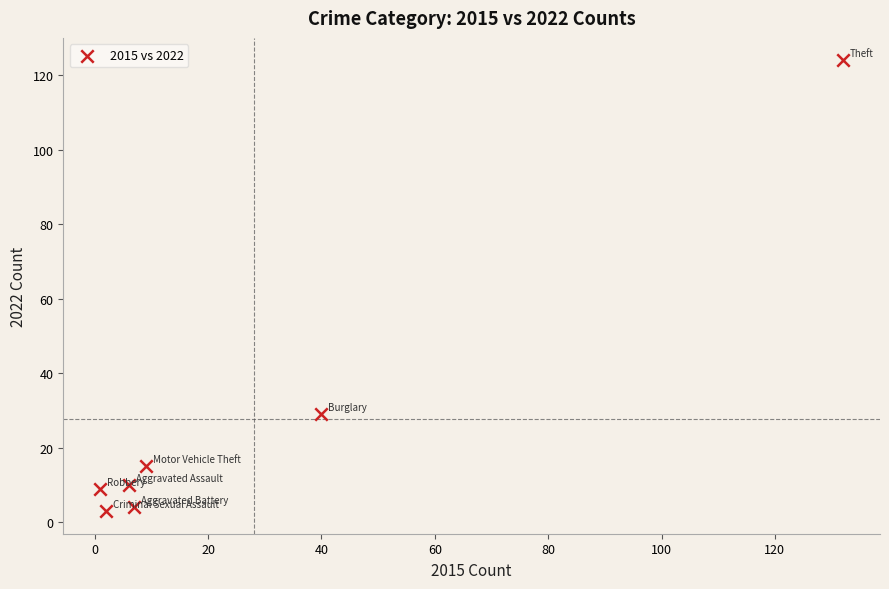

What is the range of Y values (max minus min)?

121